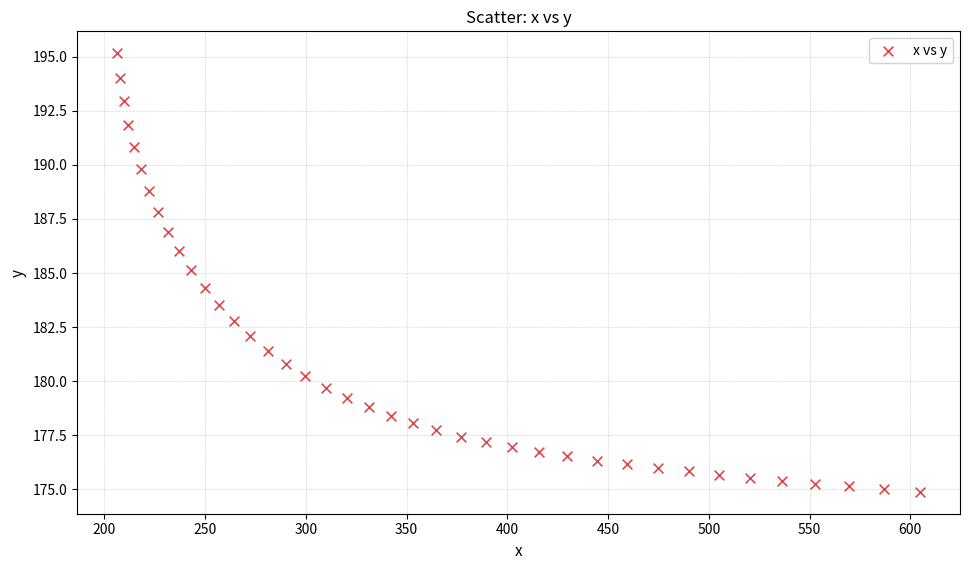

What is the range of X values (max minus min)?

398.3